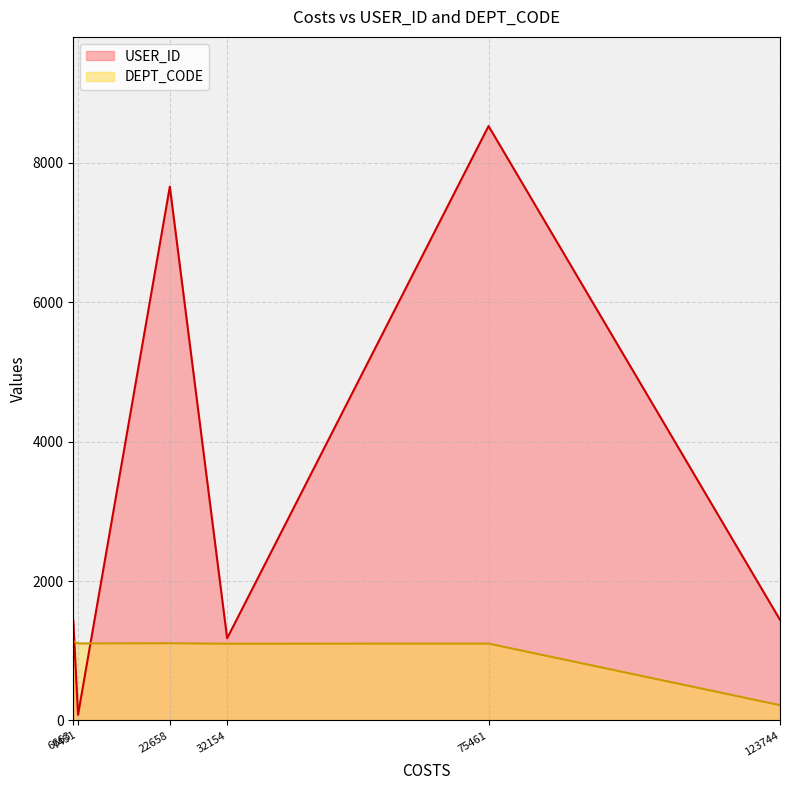

Rank the series by their average value, from lowest to highest.

DEPT_CODE, USER_ID